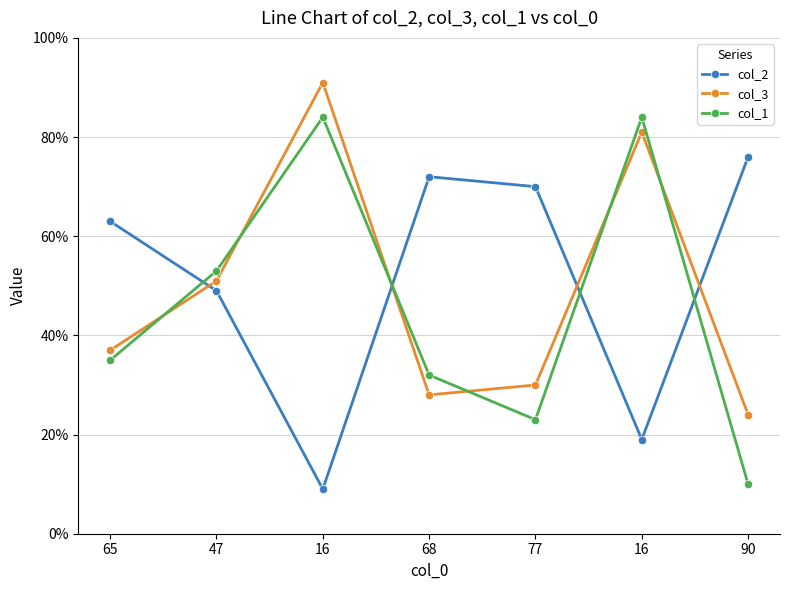

What is the value of the col_2 point at the 2nd from the left?

49